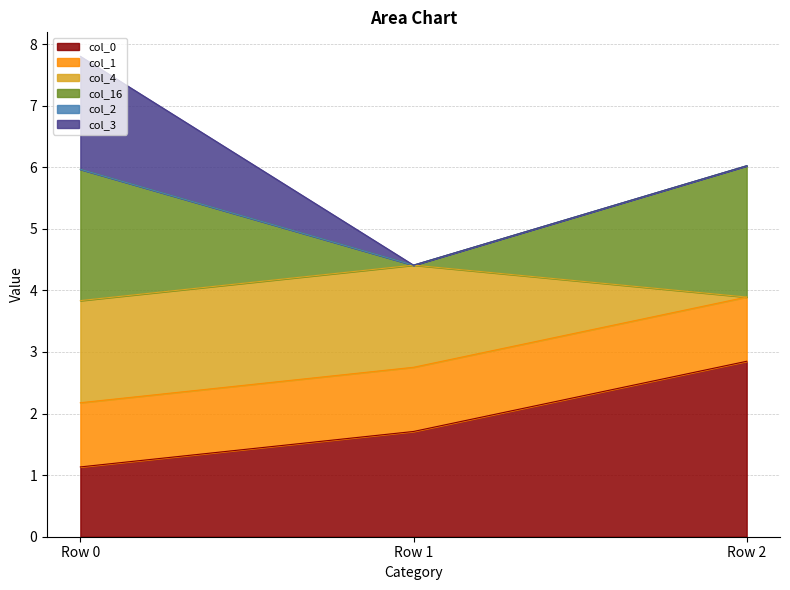

The col_3 series shows 0.8 at Row 0. True or false?

False